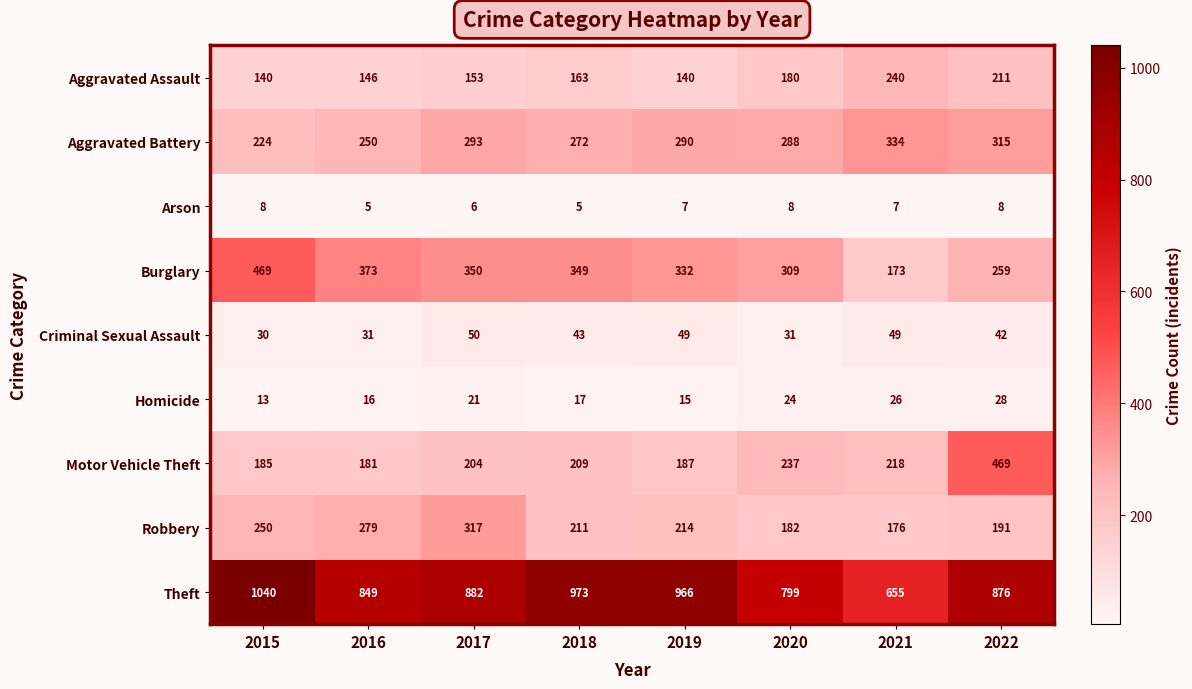

Count the number of categories in the chart.

8